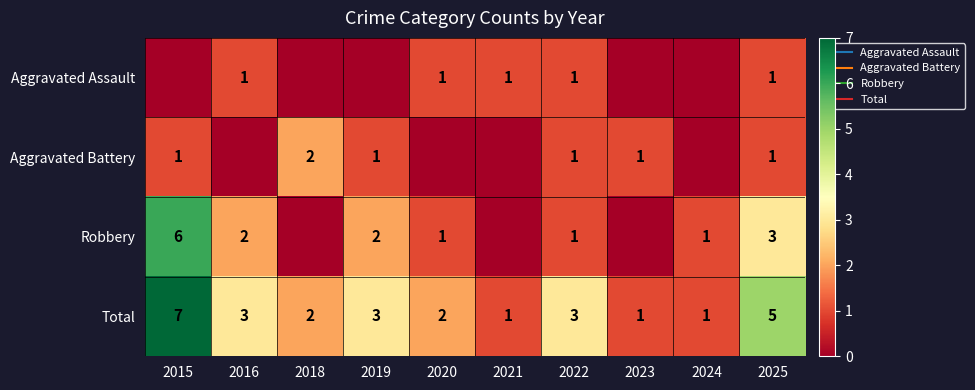

At which category does the chart reach its minimum across all series?

2015